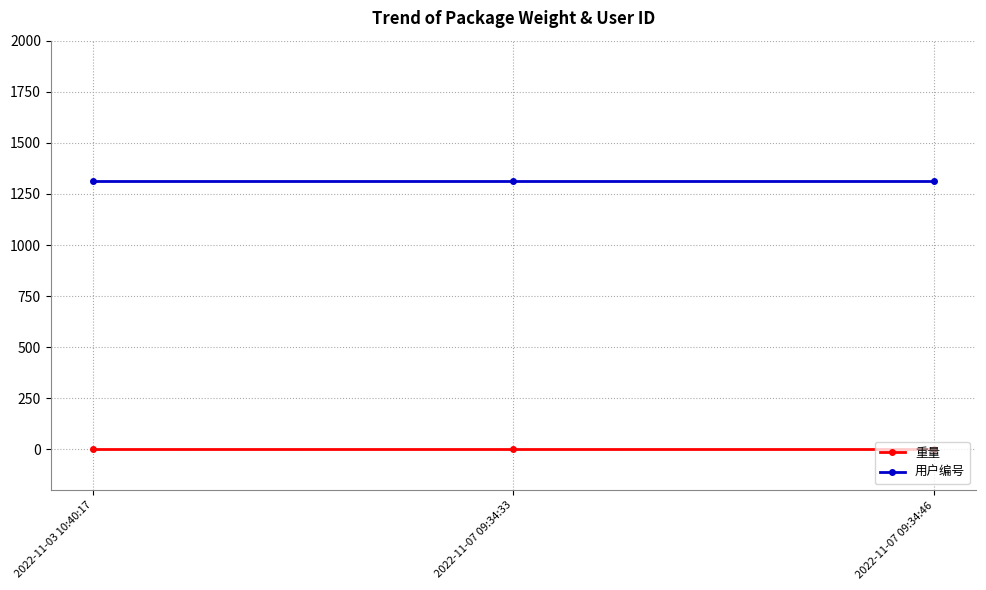

Reading left to right, transcribe all the data shown in this chart.

重量: 0	0	0
用户编号: 1313	1313	1313